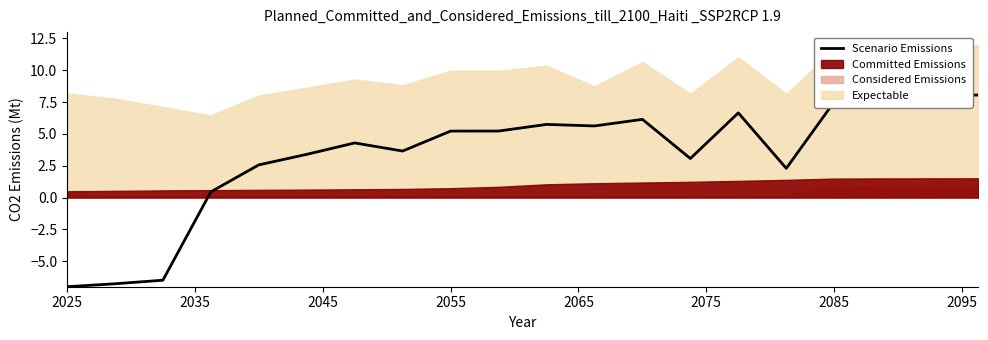

At which label does Scenario Emissions first exceed 5?

2055